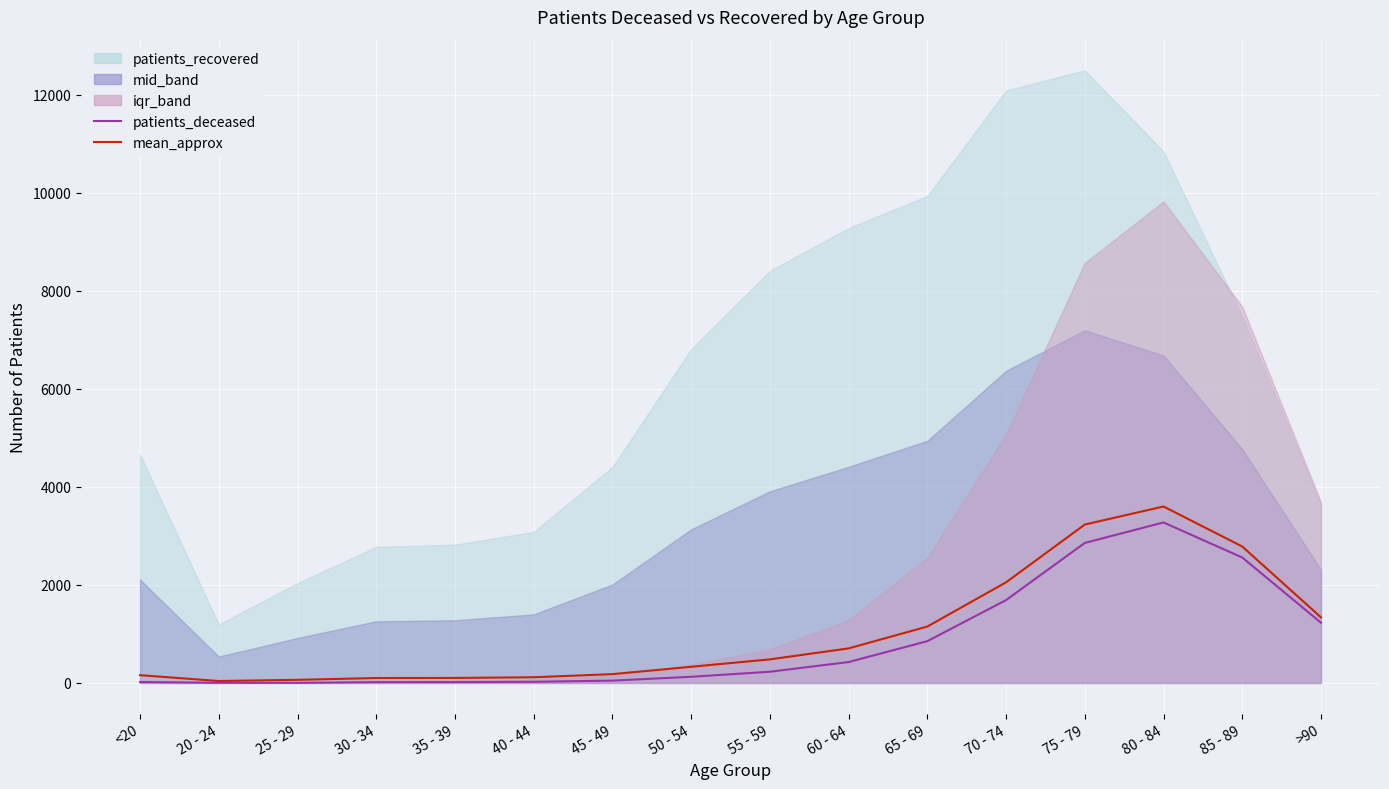

At which category does mean_approx reach its first local valley?

20 - 24